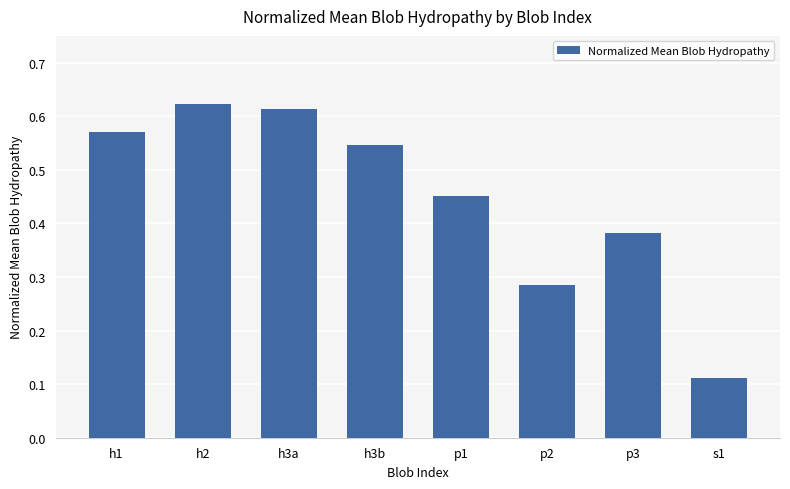

What is the label of the 6th bar from the right?

h3a